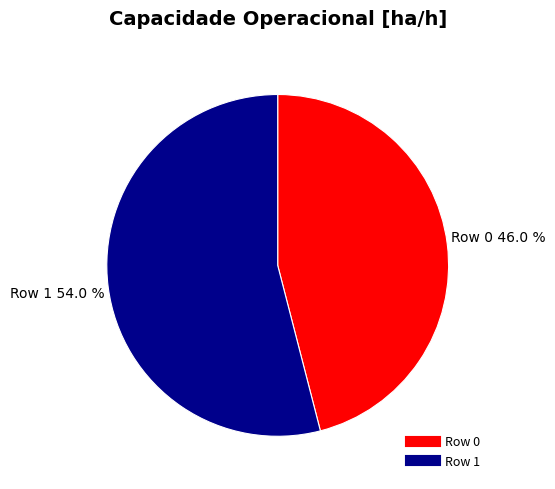

Which has a higher value, Row 1 or Row 0?

Row 1